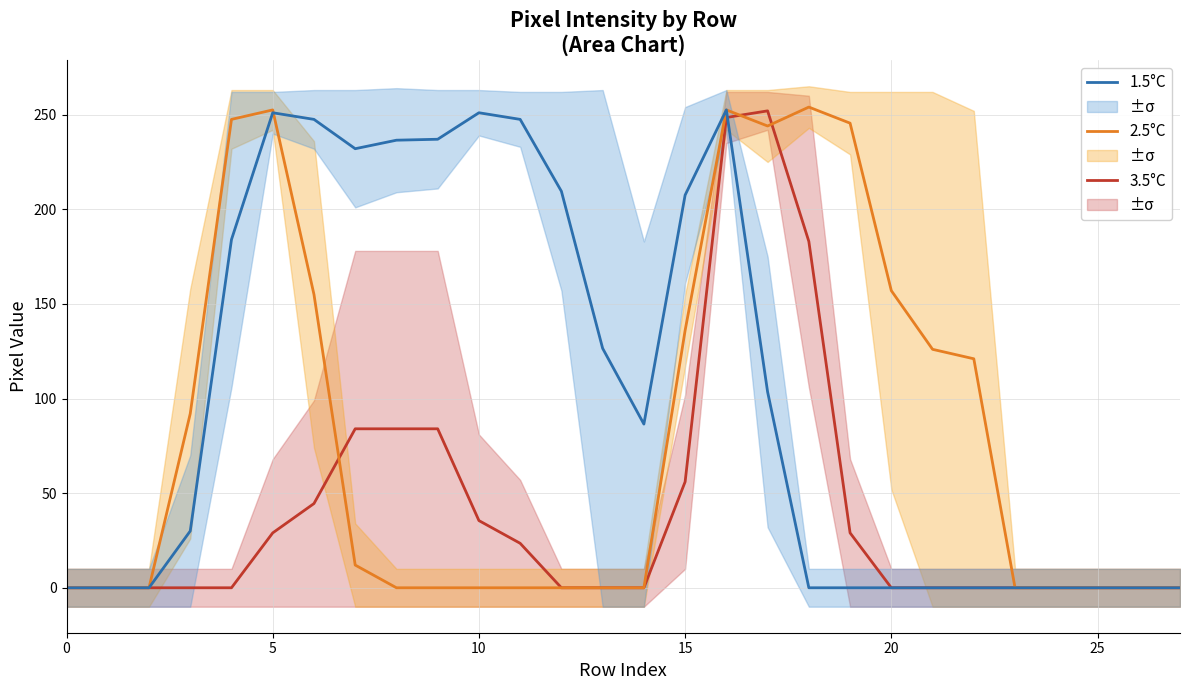

What is the difference between the highest and lowest values at 14?

86.5